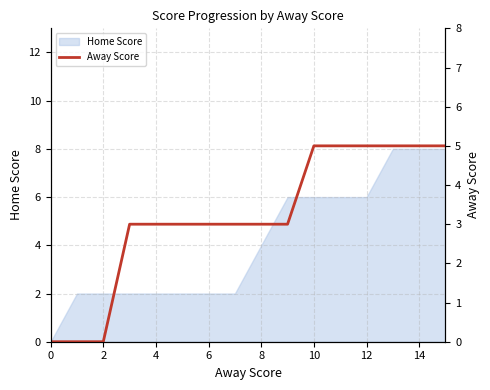

The value of Home Score at 12 is 3. True or false?

False